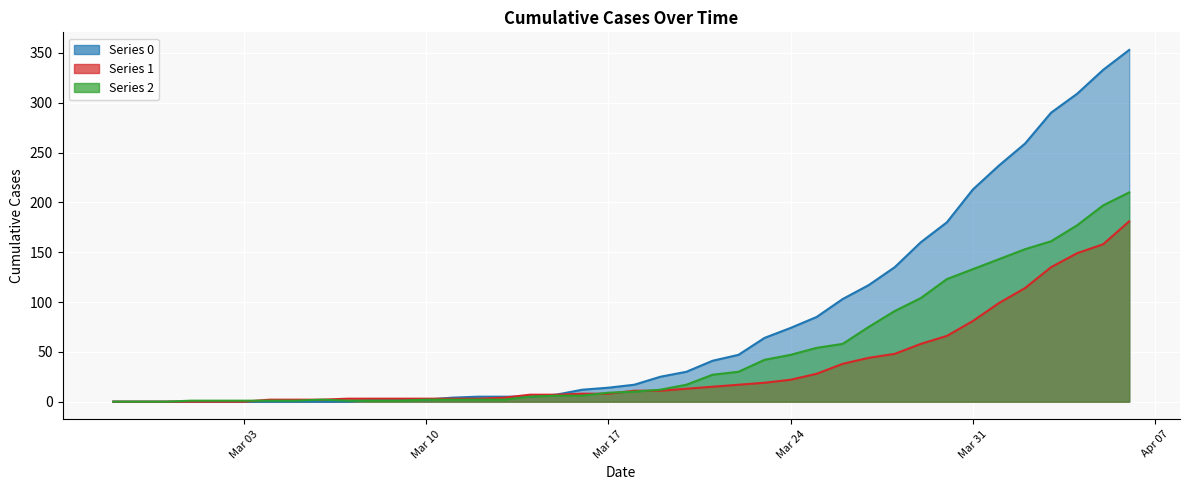

Where does the 1 series first go above 11?

2020-03-20